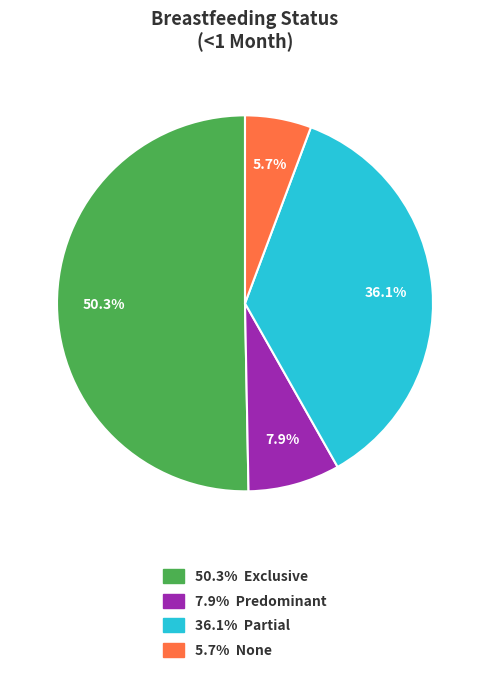

Is there a majority slice in this chart?

Yes